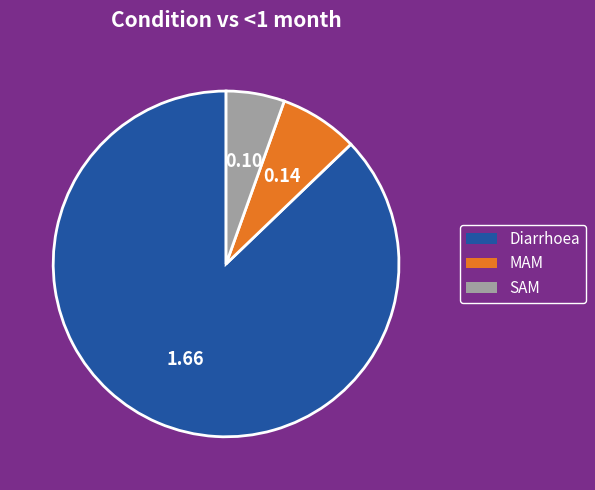

Does any single category account for the majority?

Yes